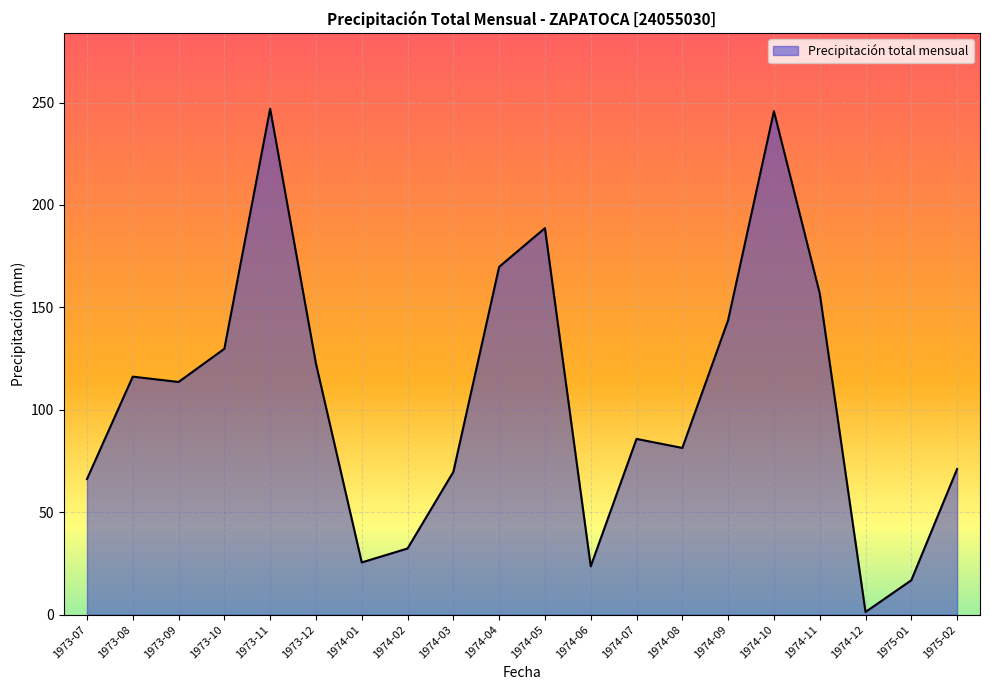

What is the minimum value shown in the chart?

1.3